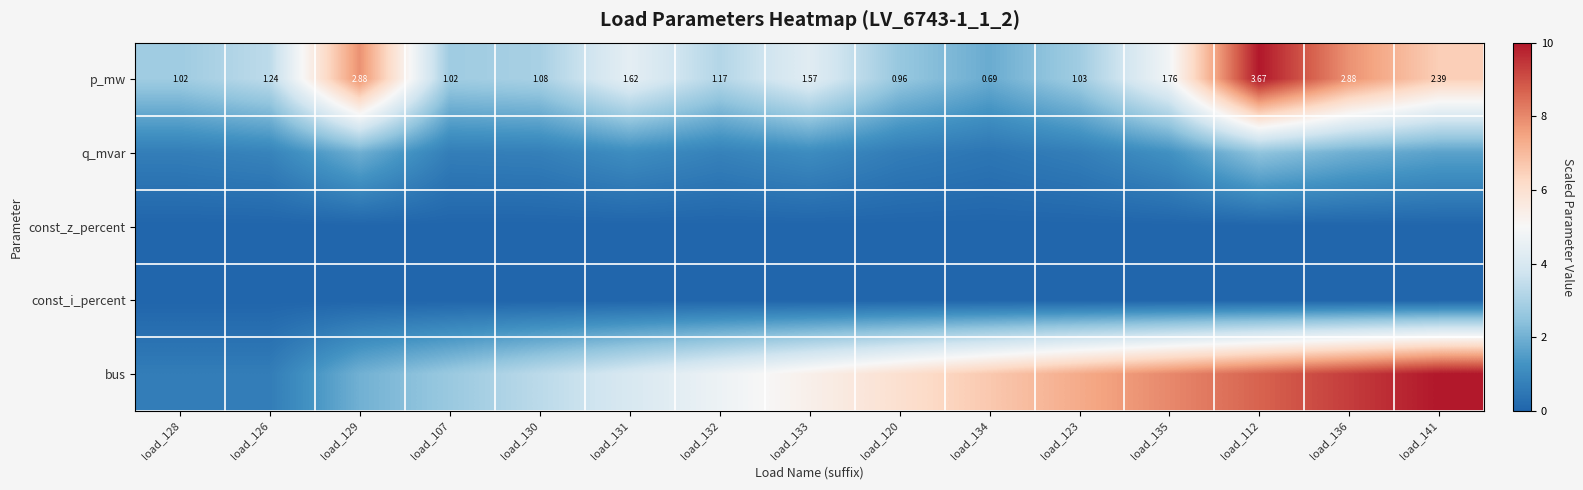

What is the difference between the maximum and minimum values in the p_mw series?

8.1